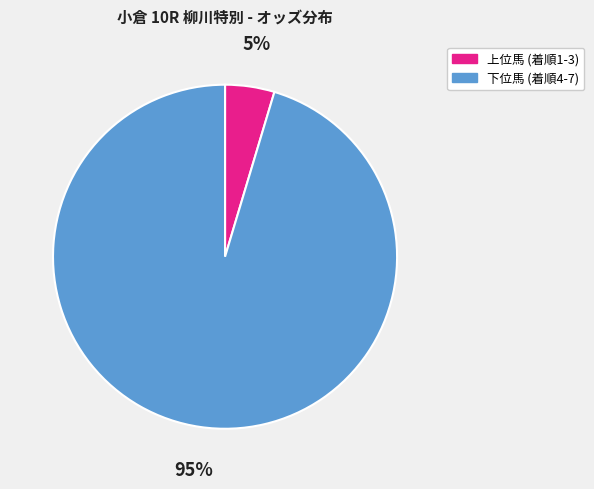

Do 上位馬 (着順1-3) and 下位馬 (着順4-7) together represent more than half of the pie?

Yes